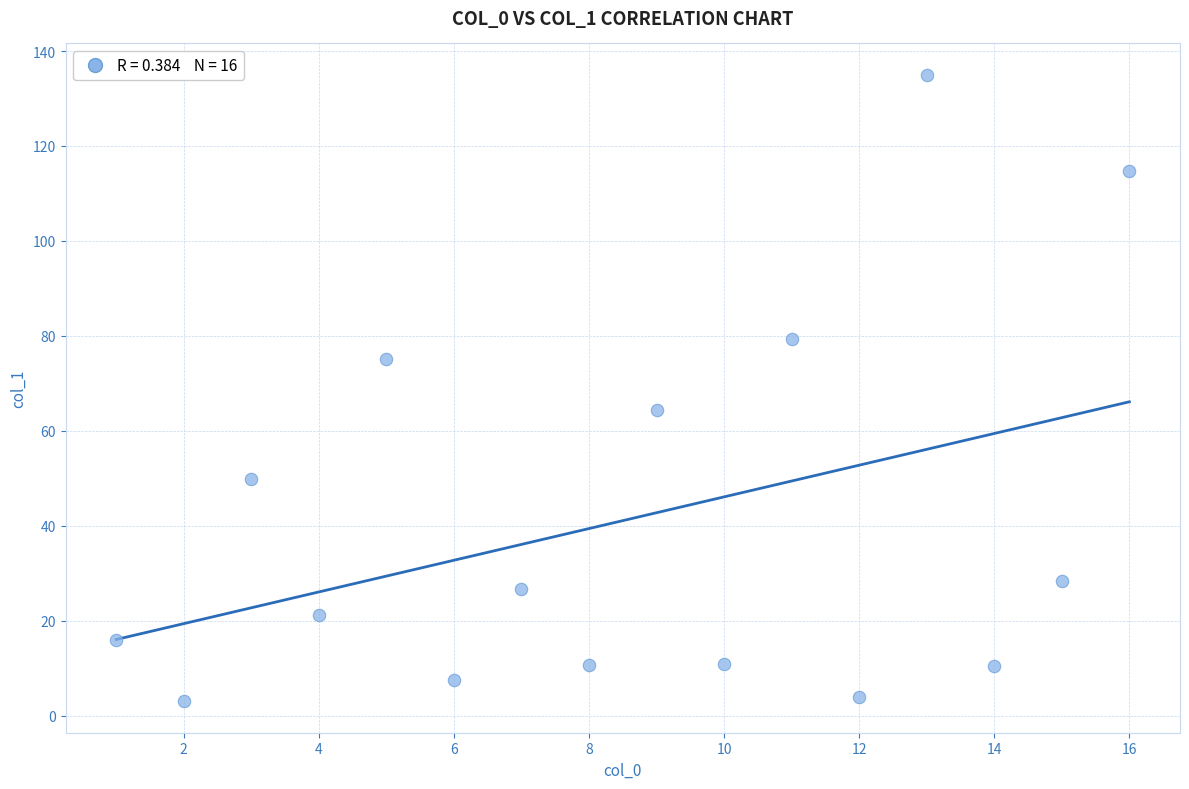

What Y value in the scatter plot is closest to 69?

64.3